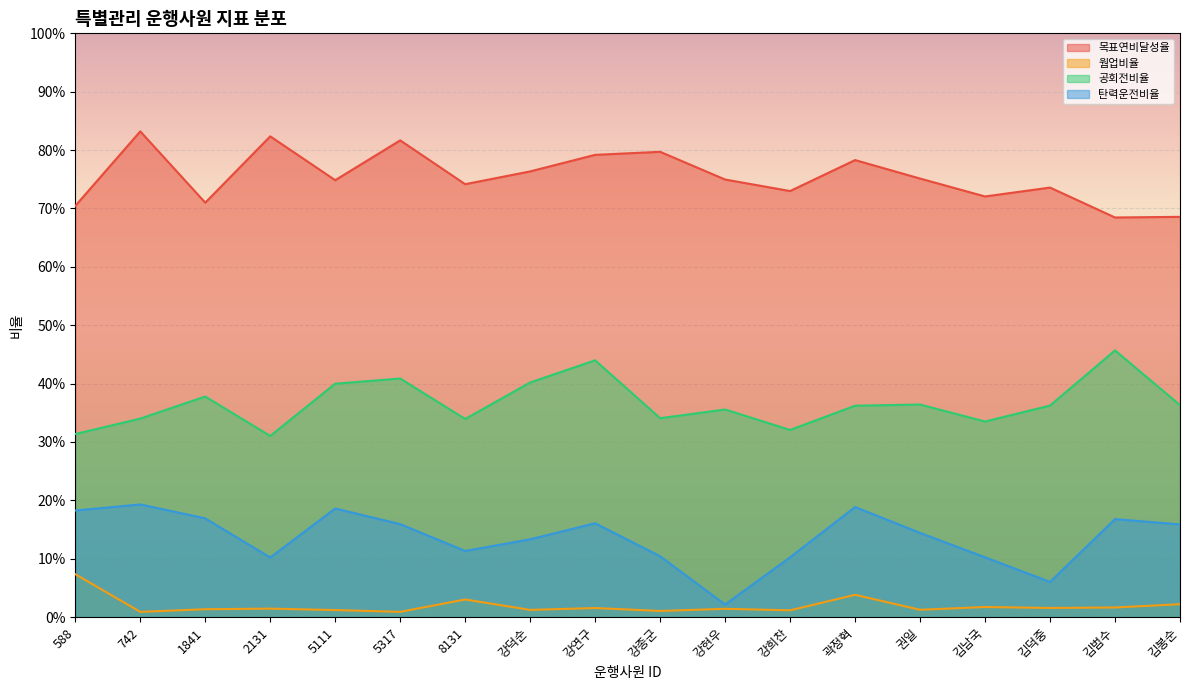

How many data points does each series have?

18